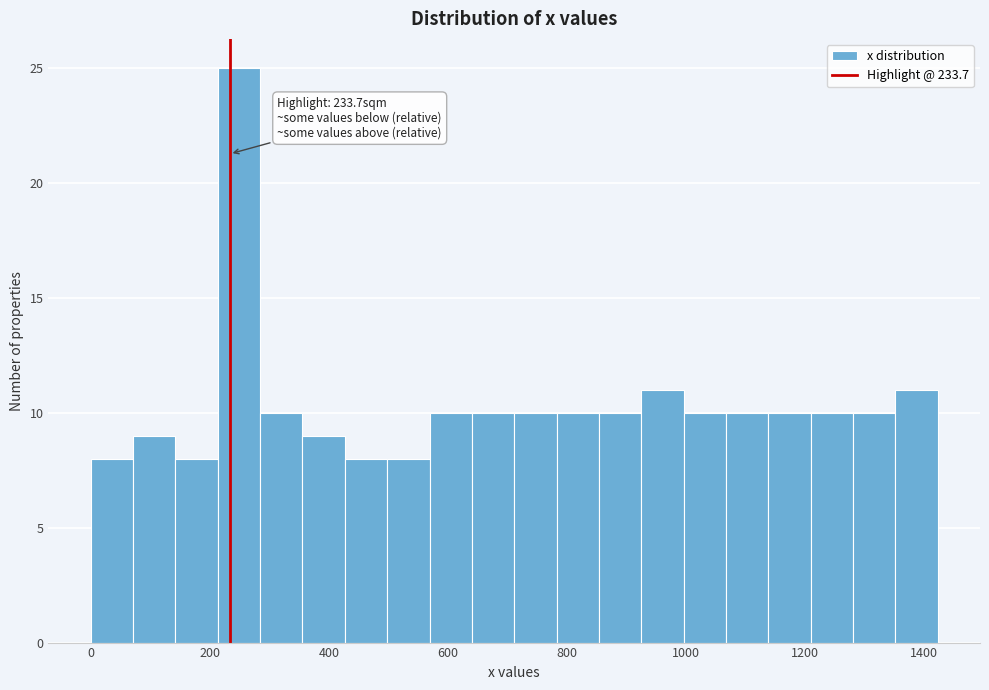

Around what value on the x-axis is the tallest bar? Give the approximate position of its centre, as read against the axis.

240